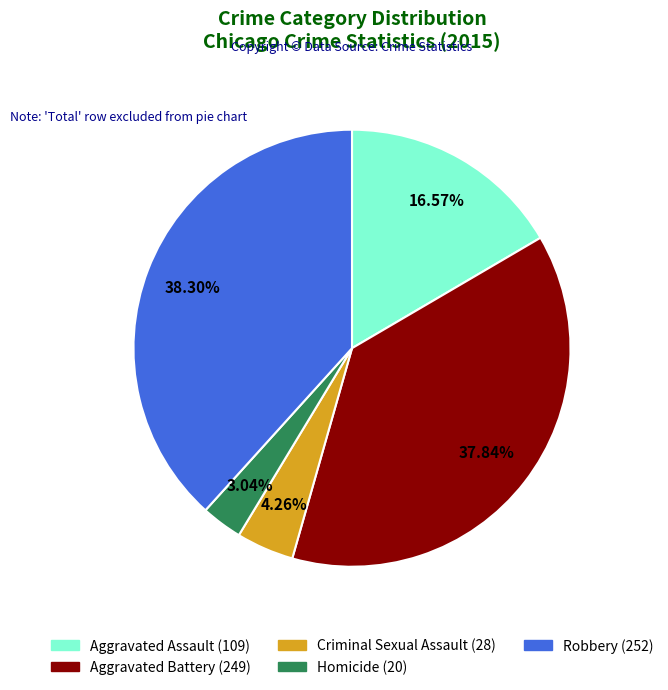

To the nearest percent, what portion does Homicide represent?

3%